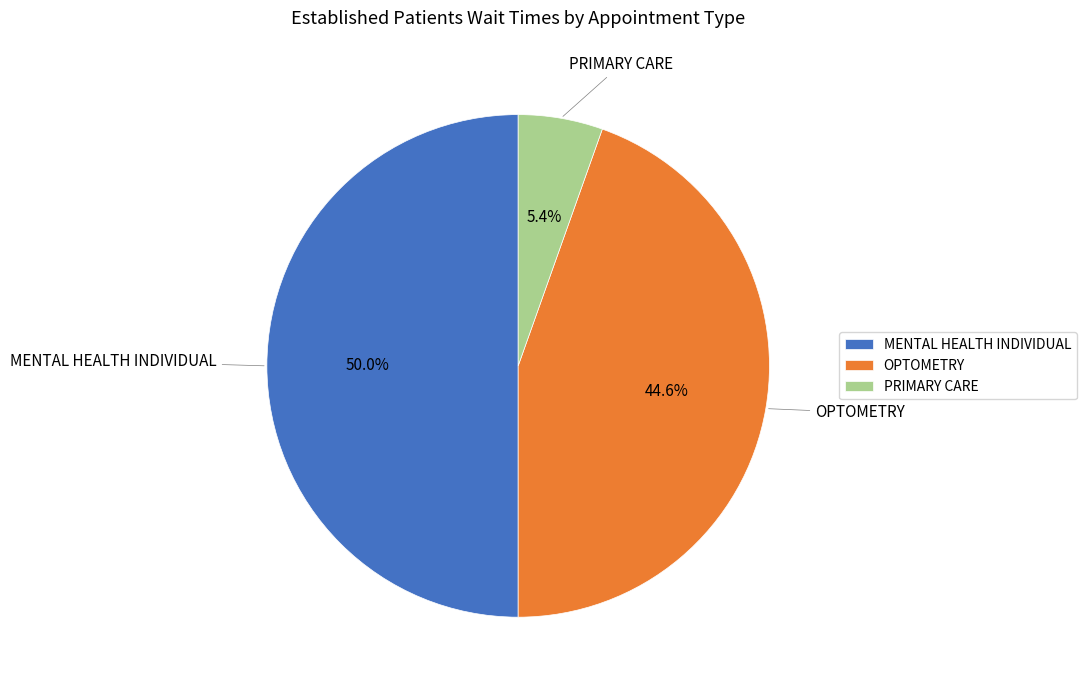

How many segments does this pie chart have?

3